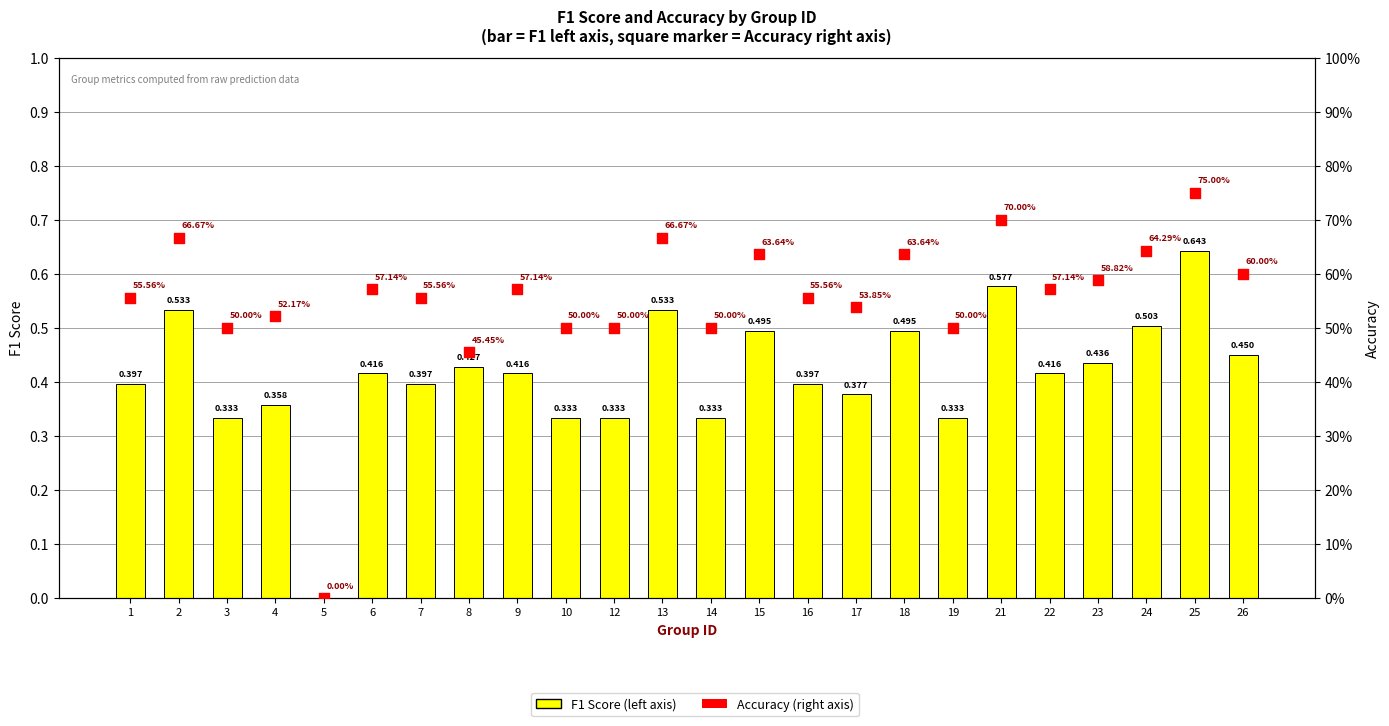

What are all the series names shown in the legend?

F1 Score (left axis), Accuracy (right axis)